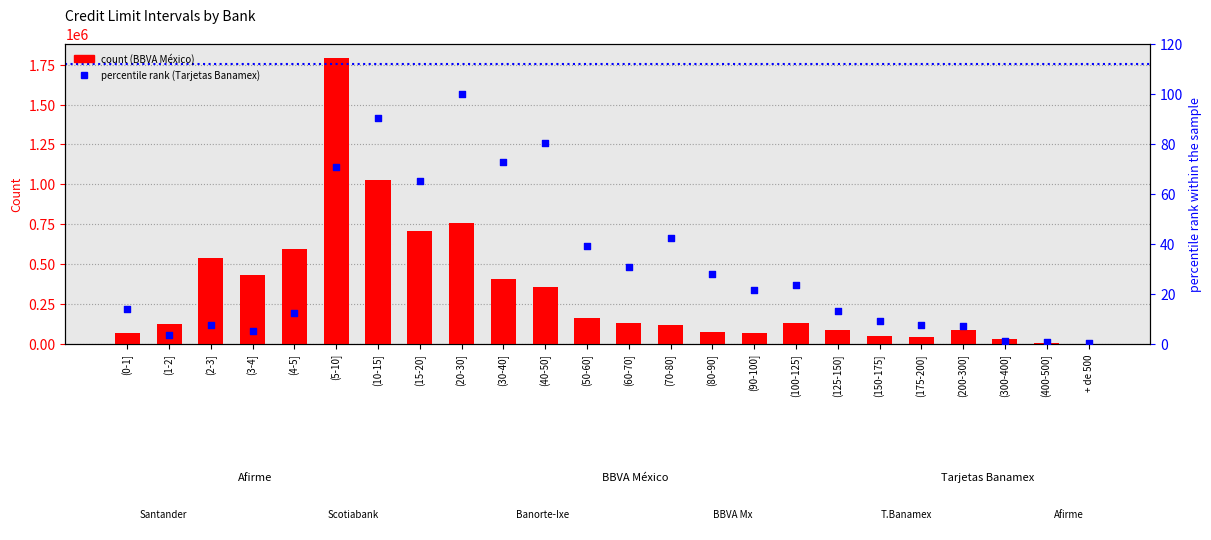

Which series has the largest Y range (max minus min)?

BBVA México